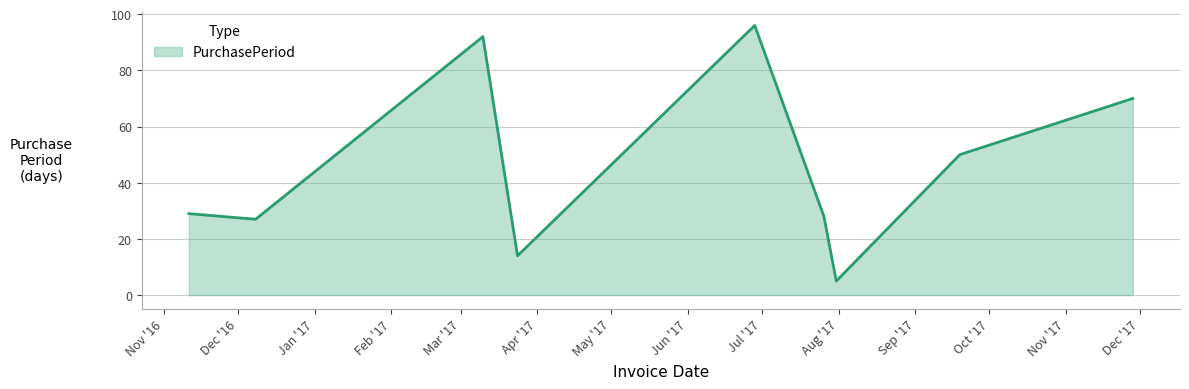

What is the maximum value shown in the chart?

96